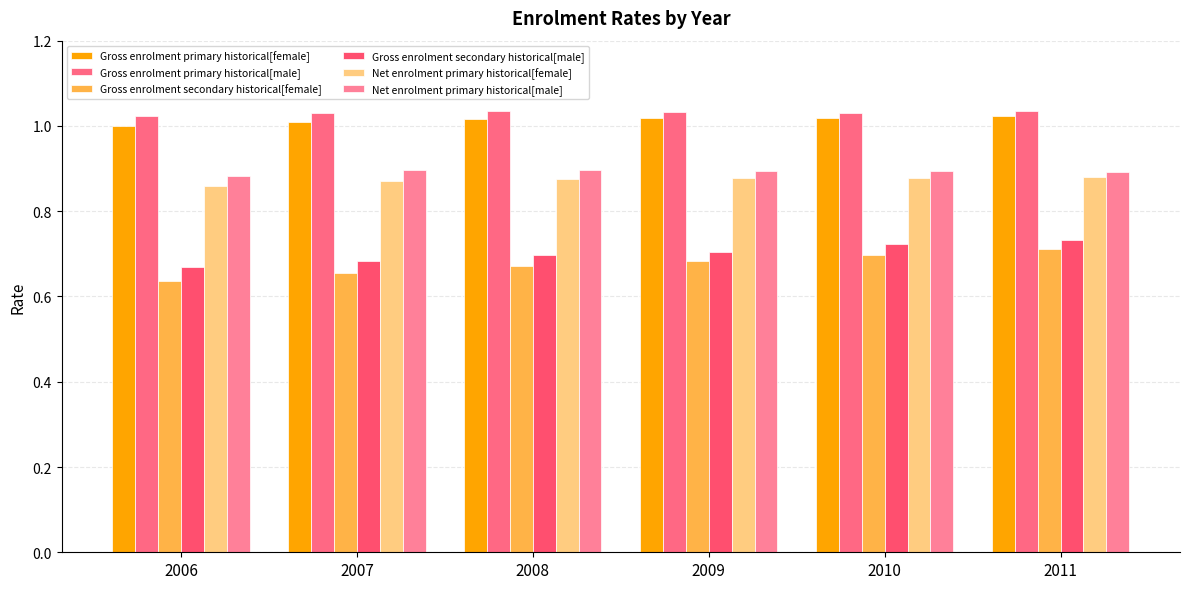

Reading right to left, what are all the values shown in this chart?

Gross enrolment primary historical[female]: 1.0	1.0	1.0	1.0	1.0	1.0
Gross enrolment primary historical[male]: 1.0	1.0	1.0	1.0	1.0	1.0
Gross enrolment secondary historical[female]: 0.7	0.7	0.7	0.7	0.7	0.6
Gross enrolment secondary historical[male]: 0.7	0.7	0.7	0.7	0.7	0.7
Net enrolment primary historical[female]: 0.9	0.9	0.9	0.9	0.9	0.9
Net enrolment primary historical[male]: 0.9	0.9	0.9	0.9	0.9	0.9